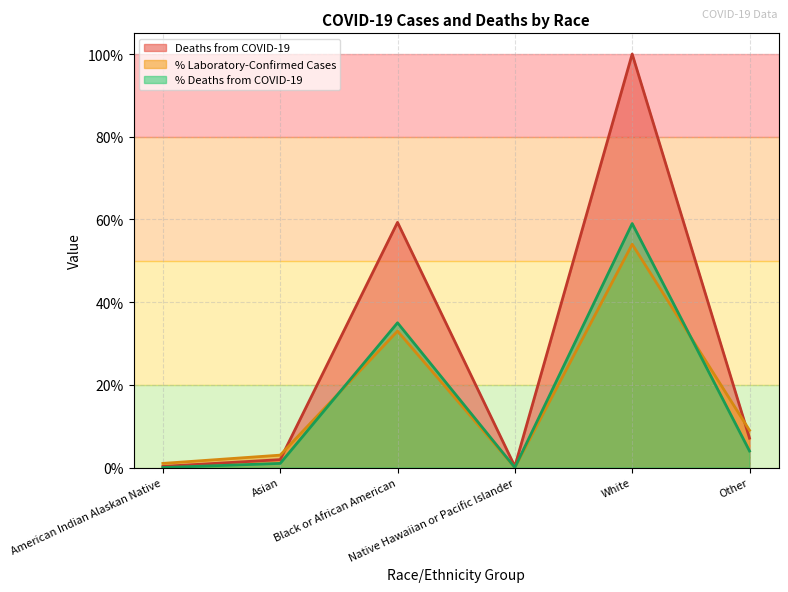

What is the average value of the Deaths from COVID-19 series?

0.3